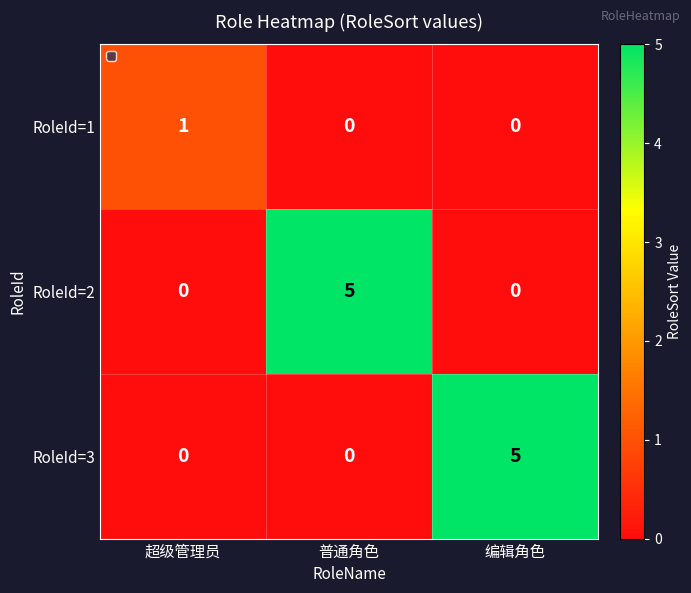

Which category has the highest value in the RoleId=2 series?

普通角色